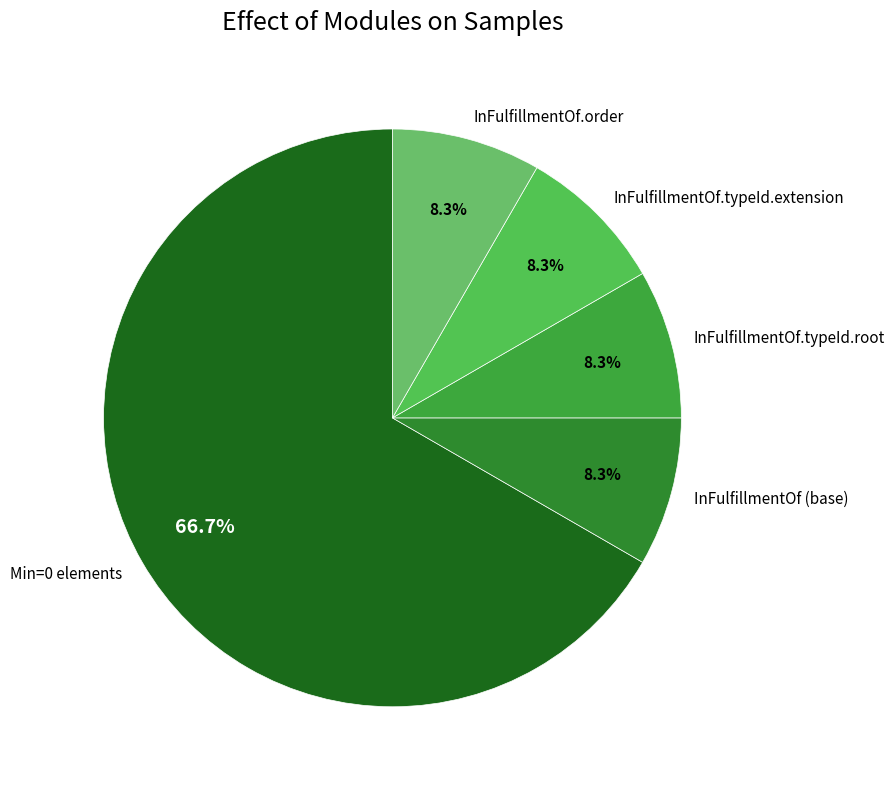

Approximately how many times larger is the value at InFulfillmentOf (base) compared to InFulfillmentOf.order?

1.0